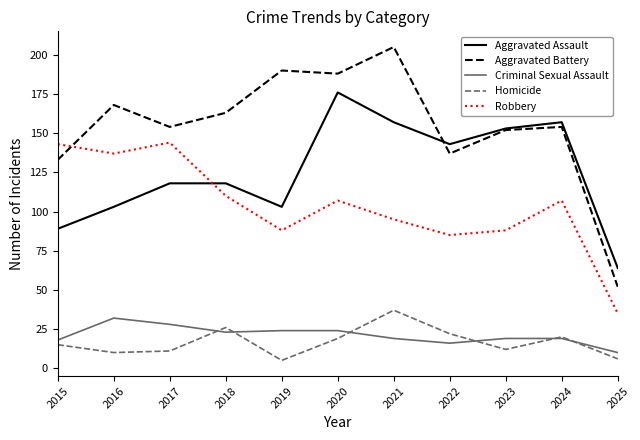

Rank the series by their maximum value, from highest to lowest.

Aggravated Battery, Aggravated Assault, Robbery, Homicide, Criminal Sexual Assault